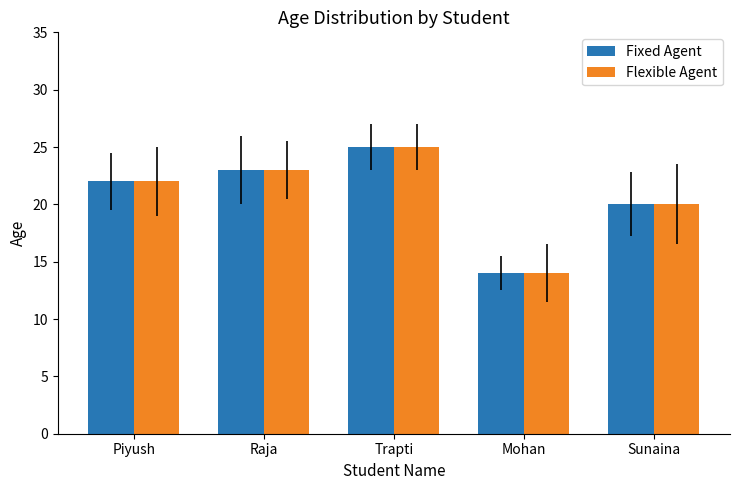

List the labels in order of Fixed Agent value, largest first.

Trapti, Raja, Piyush, Sunaina, Mohan